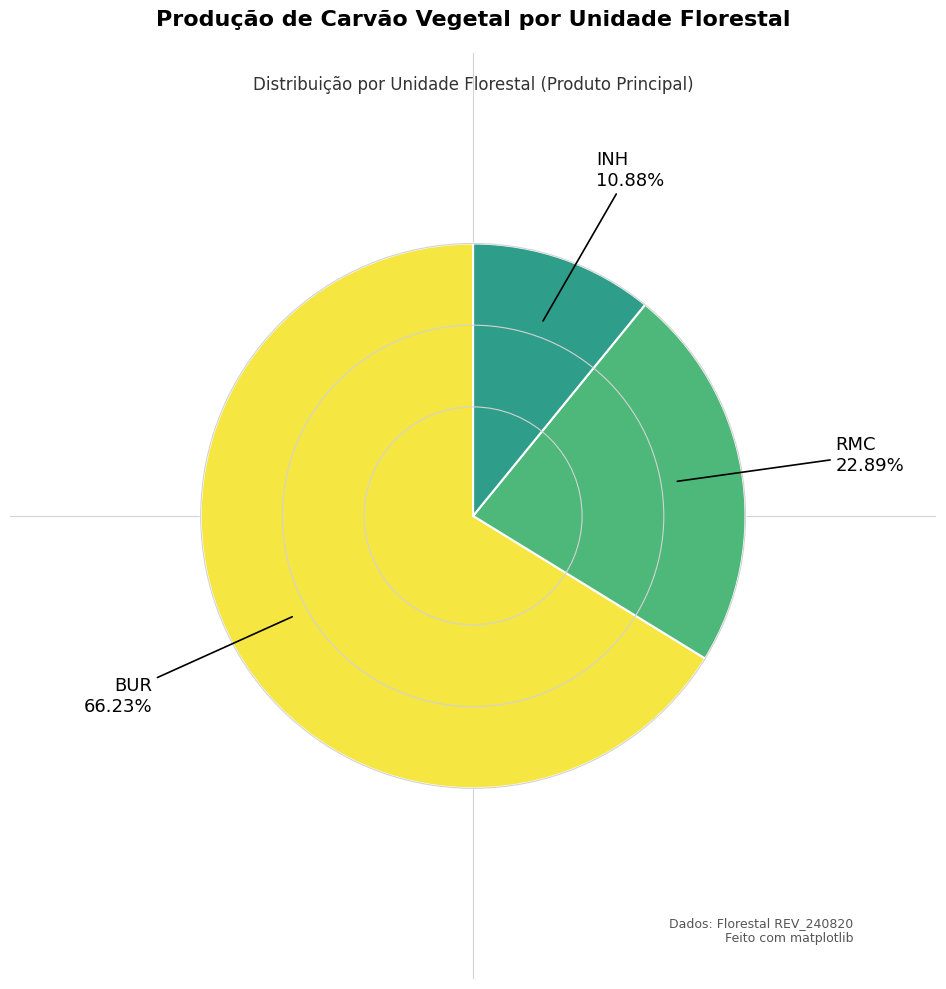

How many slices are in this pie chart?

3